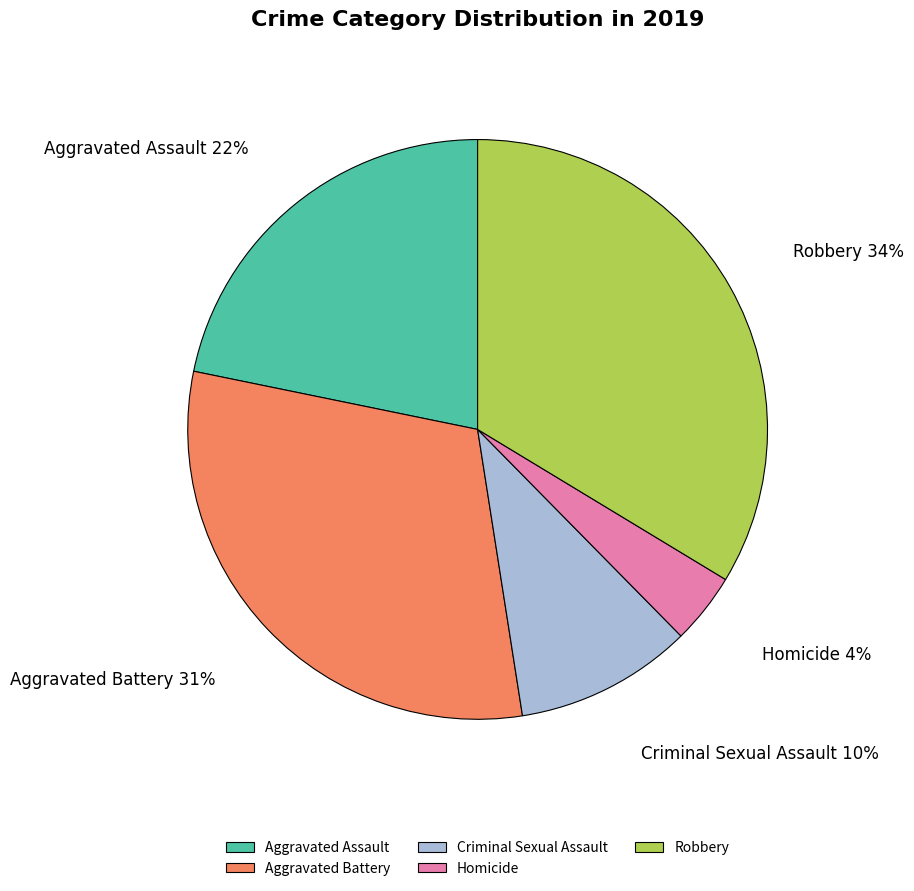

Is Criminal Sexual Assault the majority of the pie?

No